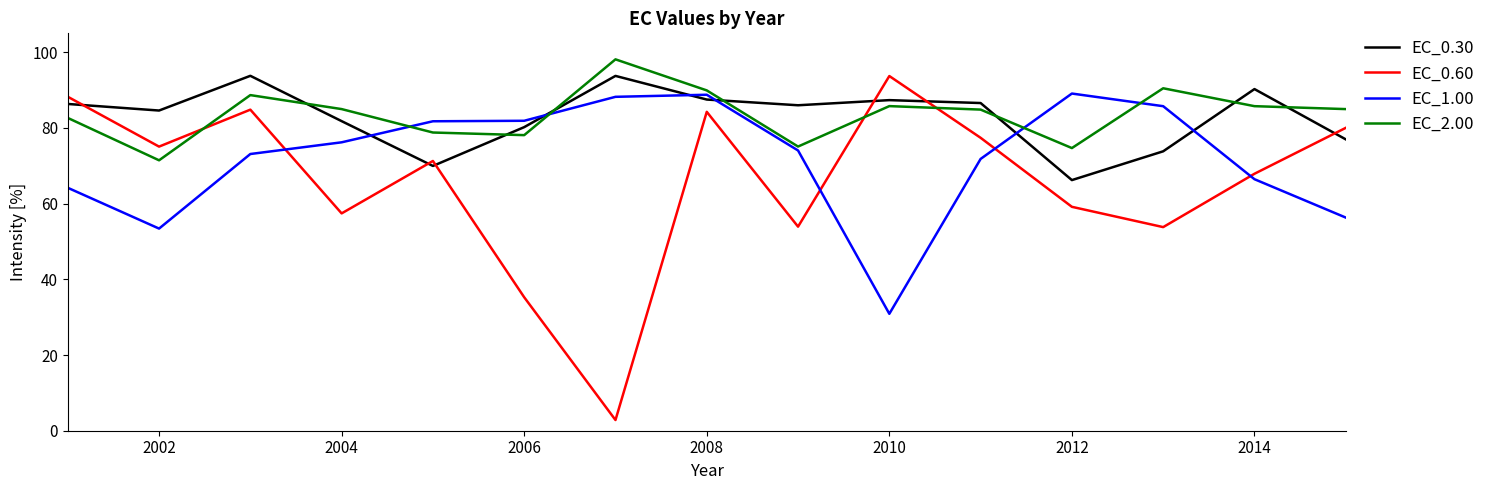

What is the average value of the EC_0.60 series?

65.7